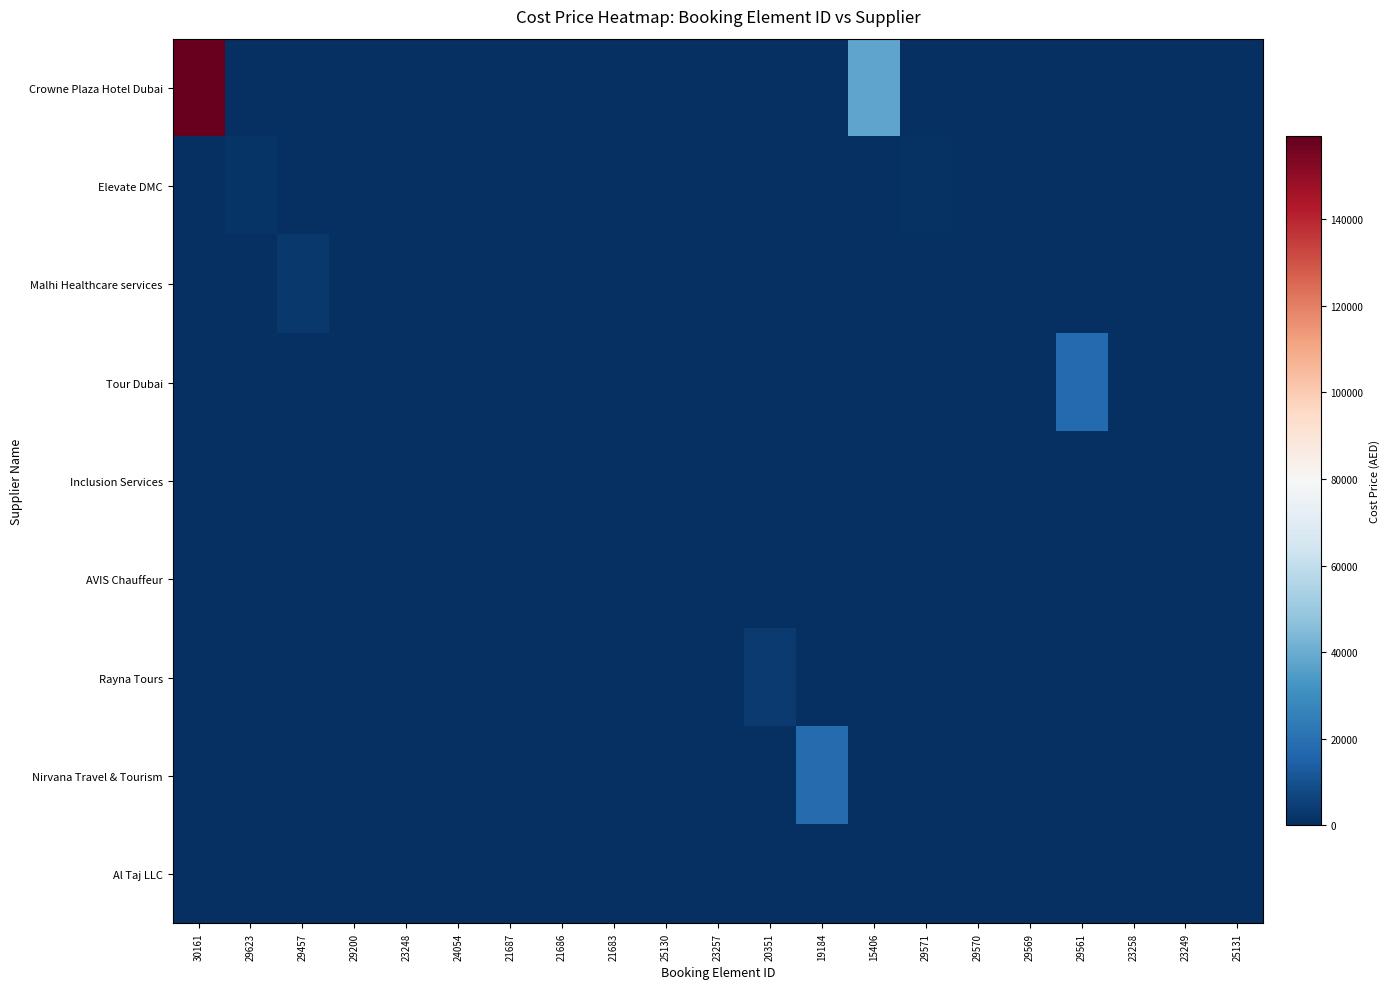

Reading left to right, what are all the values shown in this chart?

Crowne Plaza Hotel Dubai: 30161=159041.0	29623=0.0	29457=0.0	29200=0.0	23248=0.0	24054=0.0	21687=0.0	21686=0.0	21683=0.0	25130=0.0	23257=0.0	20351=0.0	19184=0.0	15406=37500.0	29571=0.0	29570=0.0	29569=0.0	29561=0.0	23258=0.0	23249=0.0	25131=0.0
Elevate DMC: 30161=0.0	29623=1386.0	29457=0.0	29200=0.0	23248=0.0	24054=0.0	21687=0.0	21686=0.0	21683=0.0	25130=0.0	23257=0.0	20351=0.0	19184=0.0	15406=0.0	29571=1130.0	29570=425.0	29569=0.0	29561=0.0	23258=0.0	23249=0.0	25131=0.0
Malhi Healthcare services: 30161=0.0	29623=0.0	29457=2900.0	29200=0.0	23248=0.0	24054=0.0	21687=0.0	21686=0.0	21683=0.0	25130=0.0	23257=0.0	20351=0.0	19184=0.0	15406=0.0	29571=0.0	29570=0.0	29569=0.0	29561=0.0	23258=0.0	23249=0.0	25131=0.0
Tour Dubai: 30161=0.0	29623=0.0	29457=0.0	29200=466.2	23248=0.0	24054=0.0	21687=0.0	21686=0.0	21683=0.0	25130=0.0	23257=0.0	20351=0.0	19184=0.0	15406=0.0	29571=0.0	29570=0.0	29569=0.0	29561=17503.5	23258=0.0	23249=0.0	25131=0.0
Inclusion Services: 30161=0.0	29623=0.0	29457=0.0	29200=0.0	23248=210.0	24054=0.0	21687=0.0	21686=0.0	21683=0.0	25130=0.0	23257=0.0	20351=0.0	19184=0.0	15406=0.0	29571=0.0	29570=0.0	29569=0.0	29561=0.0	23258=0.0	23249=0.0	25131=0.0
AVIS Chauffeur: 30161=0.0	29623=0.0	29457=0.0	29200=0.0	23248=0.0	24054=85.0	21687=85.0	21686=120.0	21683=120.0	25130=85.0	23257=85.0	20351=0.0	19184=0.0	15406=0.0	29571=0.0	29570=0.0	29569=0.0	29561=0.0	23258=85.0	23249=85.0	25131=85.0
Rayna Tours: 30161=0.0	29623=0.0	29457=0.0	29200=0.0	23248=0.0	24054=0.0	21687=0.0	21686=0.0	21683=0.0	25130=0.0	23257=0.0	20351=3675.0	19184=0.0	15406=0.0	29571=0.0	29570=0.0	29569=0.0	29561=0.0	23258=0.0	23249=0.0	25131=0.0
Nirvana Travel & Tourism: 30161=0.0	29623=0.0	29457=0.0	29200=0.0	23248=0.0	24054=0.0	21687=0.0	21686=0.0	21683=0.0	25130=0.0	23257=0.0	20351=0.0	19184=18240.0	15406=0.0	29571=0.0	29570=0.0	29569=0.0	29561=0.0	23258=0.0	23249=0.0	25131=0.0
Al Taj LLC: 30161=0.0	29623=0.0	29457=0.0	29200=0.0	23248=0.0	24054=0.0	21687=0.0	21686=0.0	21683=0.0	25130=0.0	23257=0.0	20351=0.0	19184=0.0	15406=0.0	29571=0.0	29570=0.0	29569=450.0	29561=0.0	23258=0.0	23249=0.0	25131=0.0